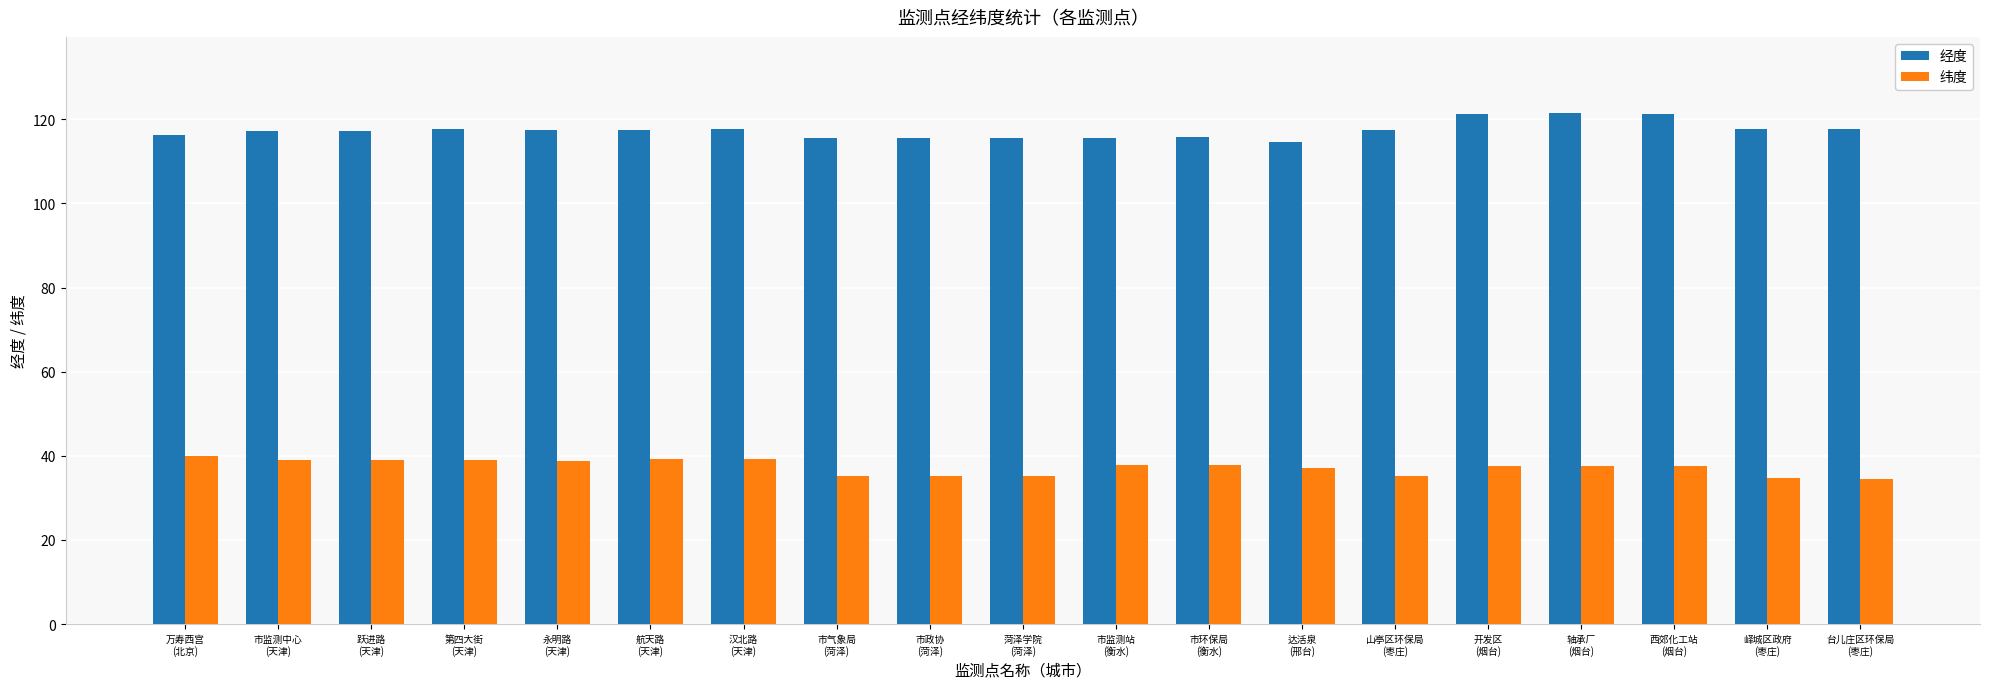

What is the maximum value for 经度?

121.4